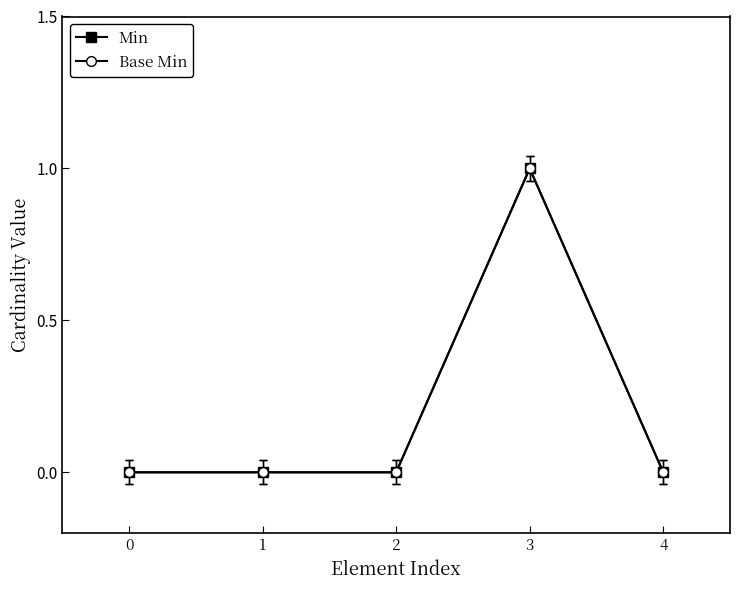

Does the chart have visible grid lines?

No